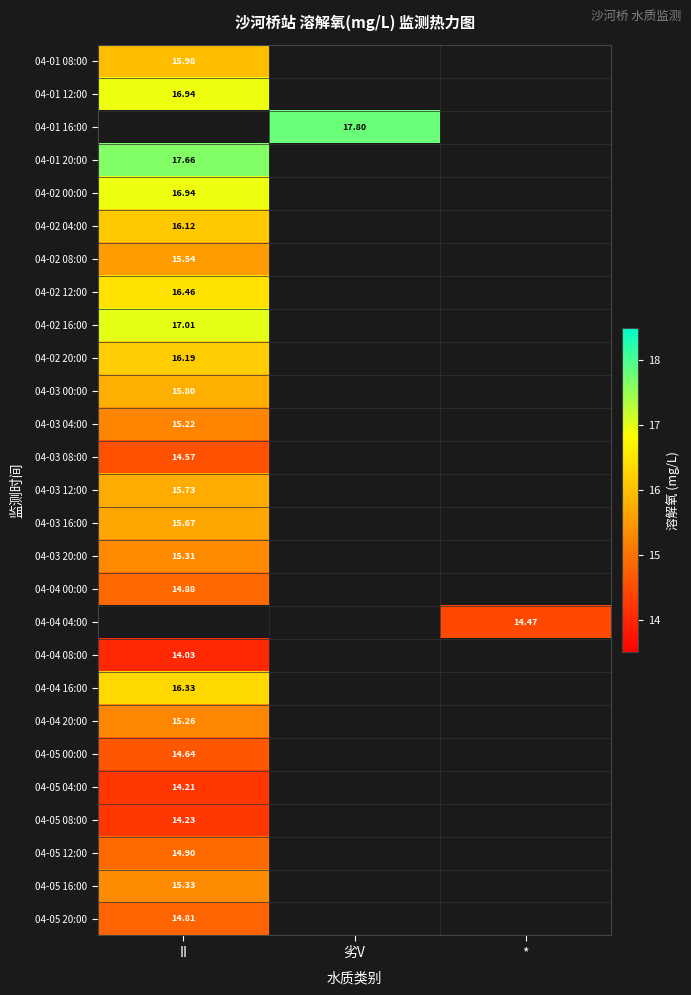

Is the value of 04-04 08:00 at II greater than the value of 04-04 20:00 at II?

No